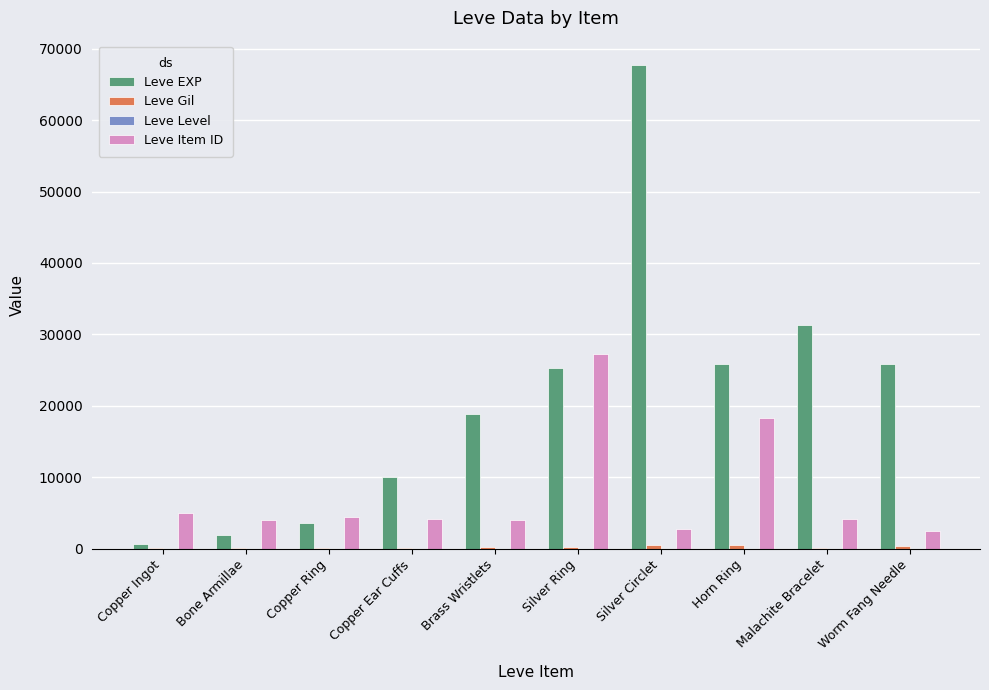

Count the number of categories in the chart.

10